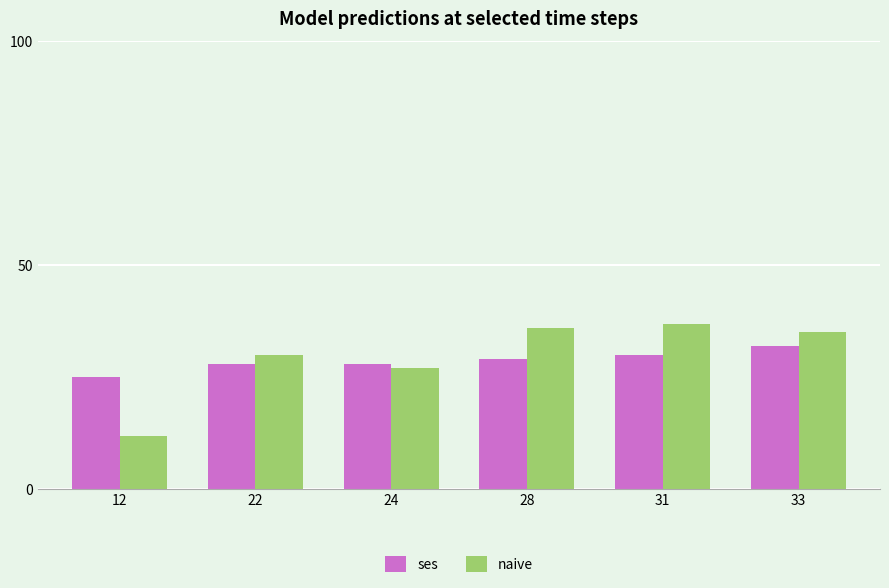

What is the total value across all series at 33?

67